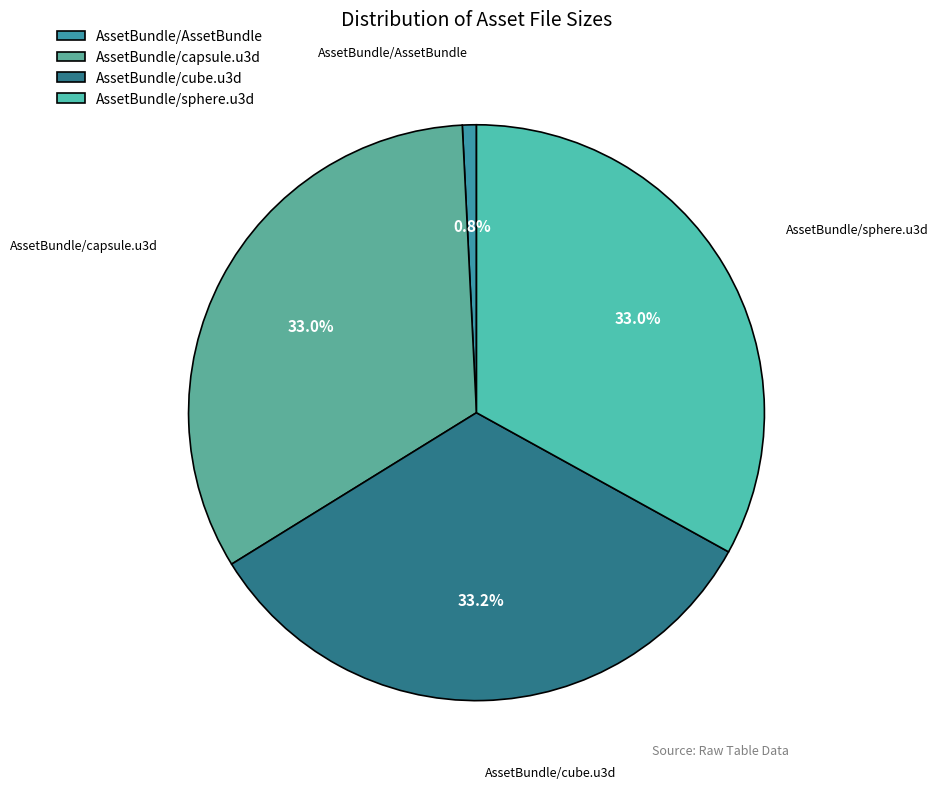

Does any single category account for the majority?

No